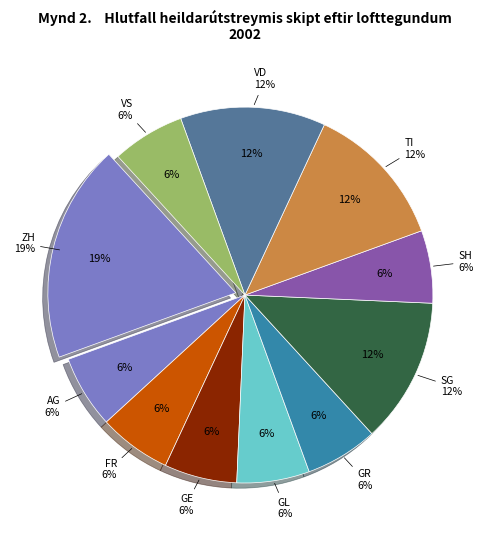

Which has a higher value, VS or GE?

GE